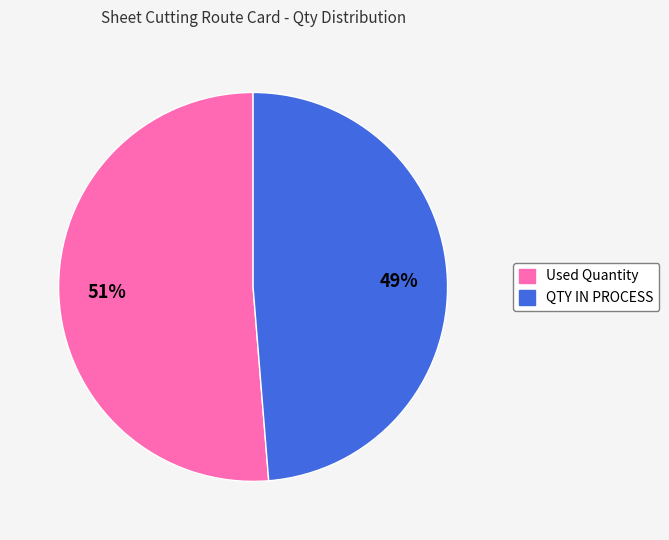

Rank the categories by value from highest to lowest.

Used Quantity, QTY IN PROCESS